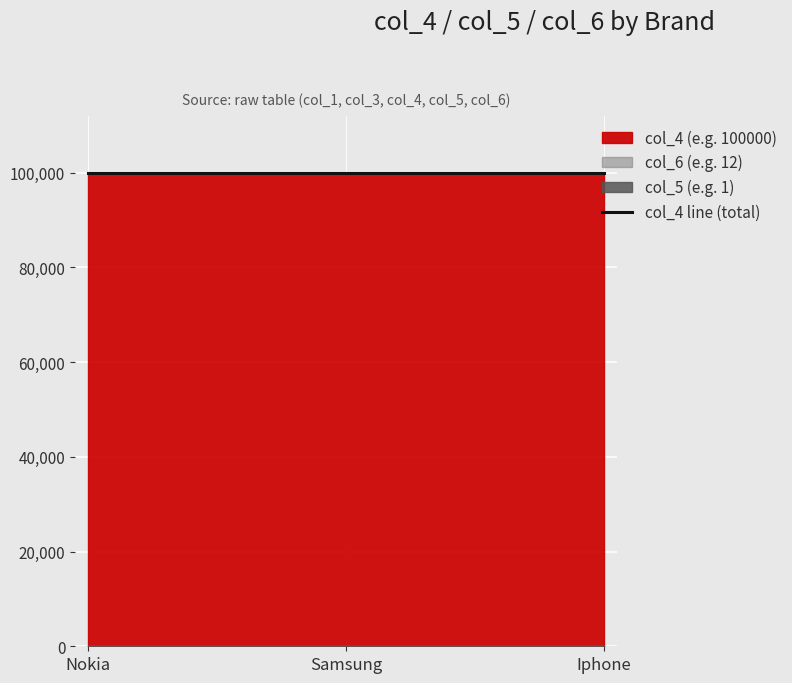

What is the spread (max minus min) of values at Samsung?

99999